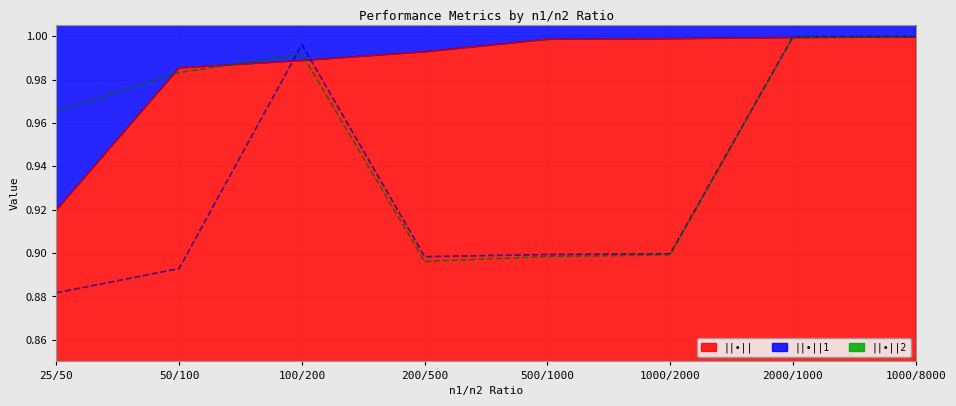

What is the total value across all series at 500/1000?

2.8